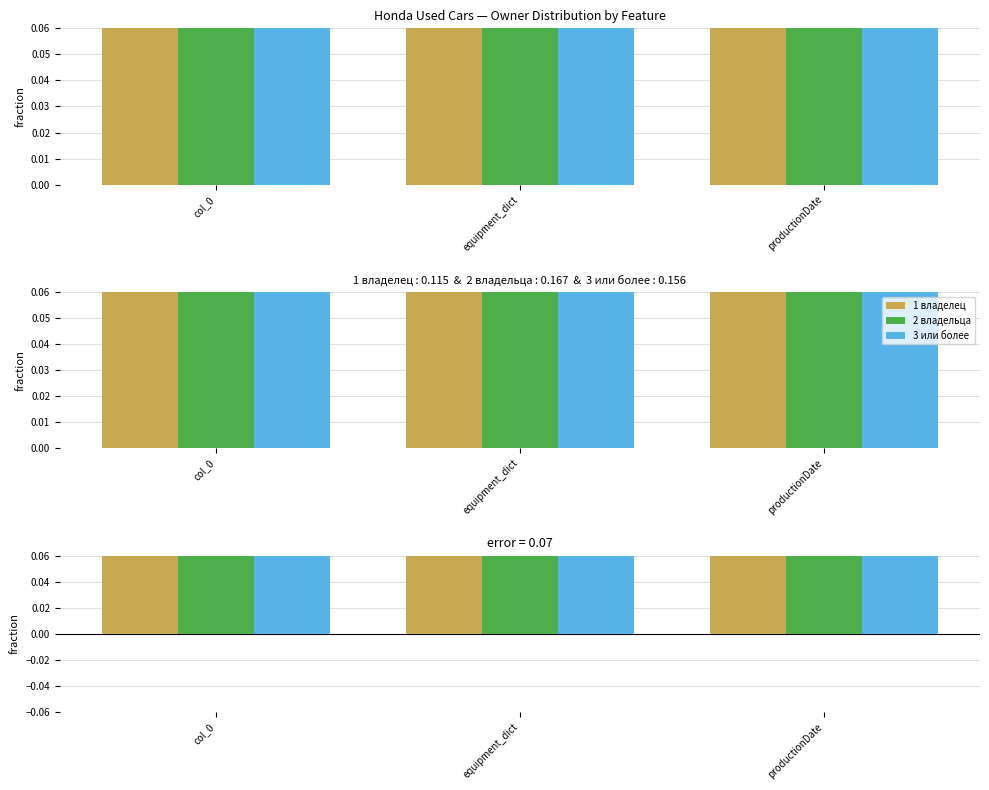

Which category has the highest value in the 1 владелец series?

equipment_dict